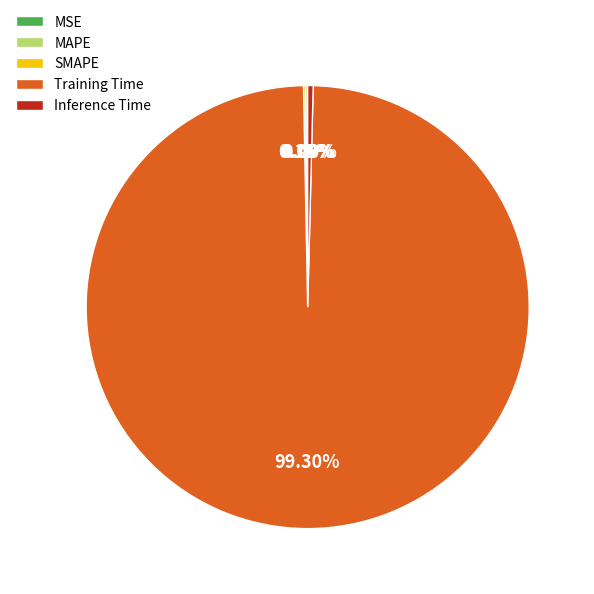

Is the sum of Training Time and Inference Time greater than half?

Yes